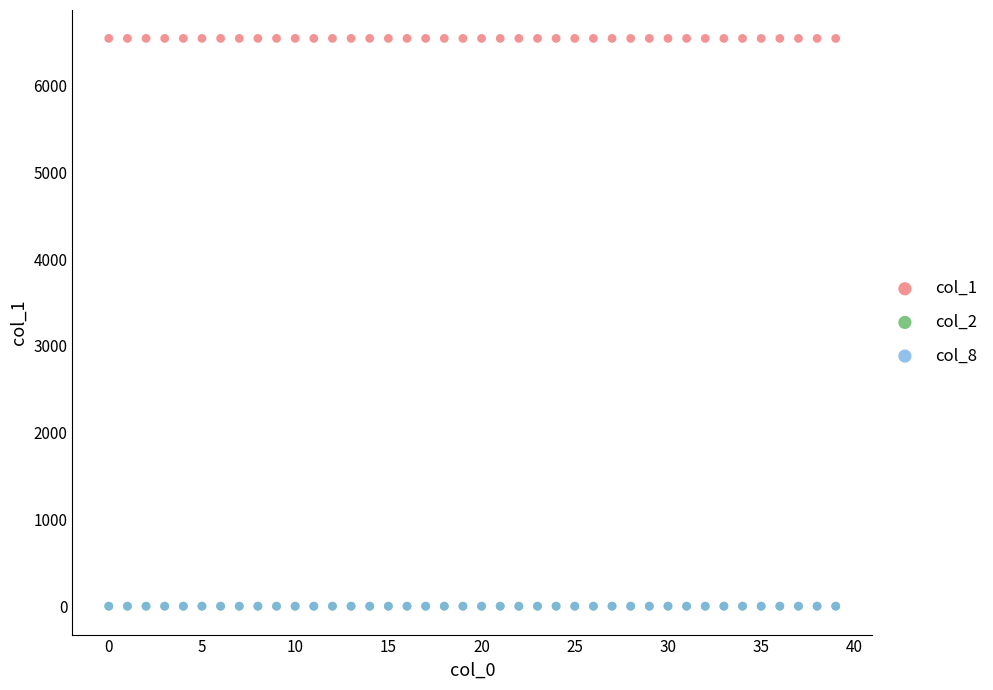

What are all the series names shown in the legend?

col_1, col_2, col_8